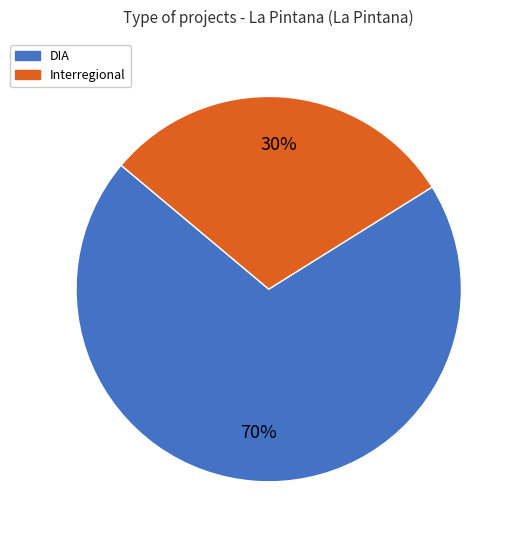

What is the largest slice in the pie chart?

DIA